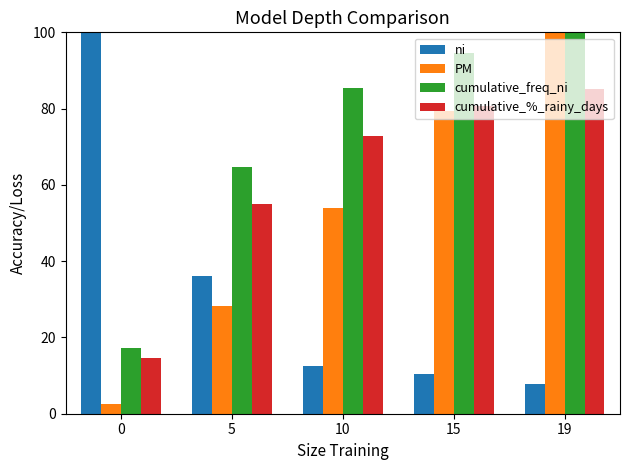

Are the bars grouped side by side (vs. stacked)?

Yes